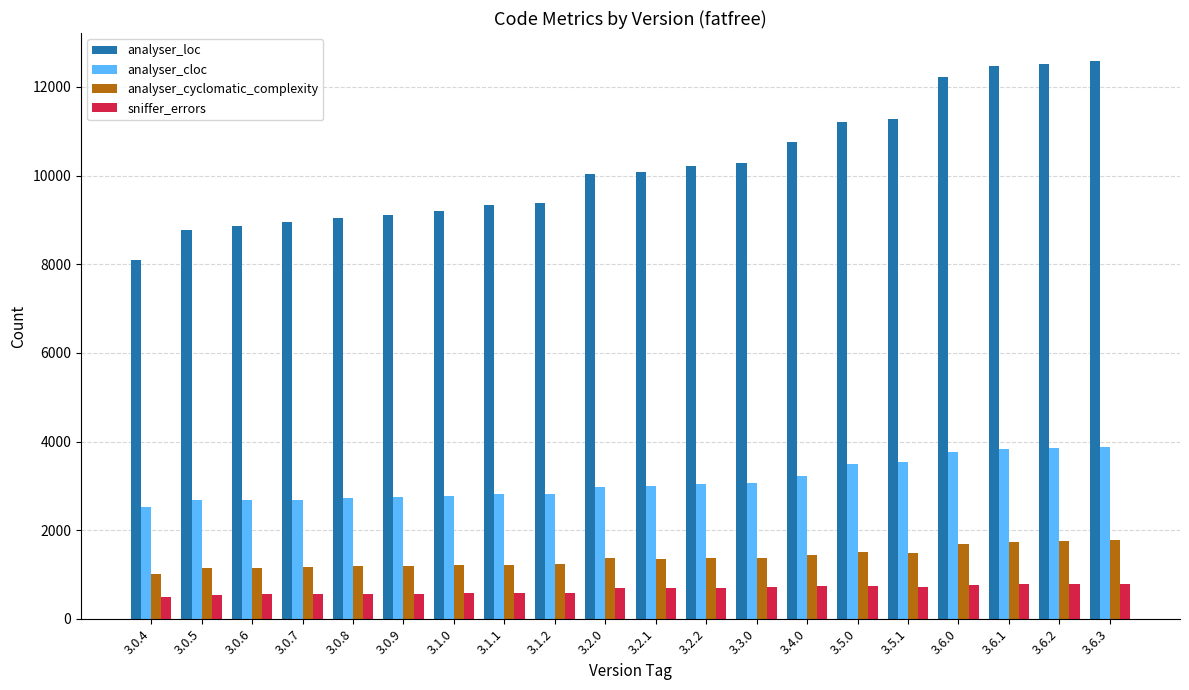

At which label does analyser_cyclomatic_complexity reach its minimum?

3.0.4